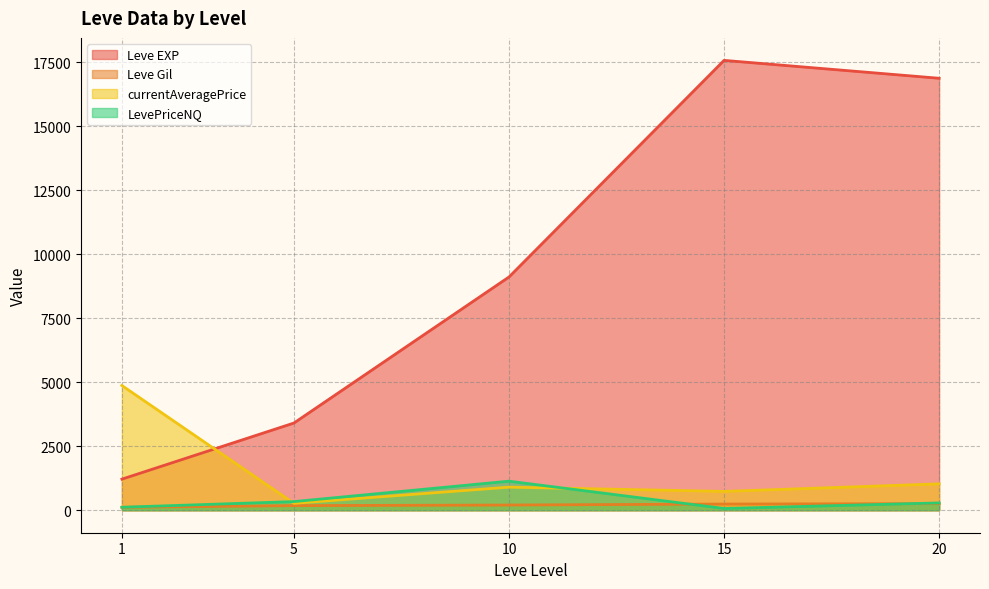

At which label does currentAveragePrice first exceed 300?

1